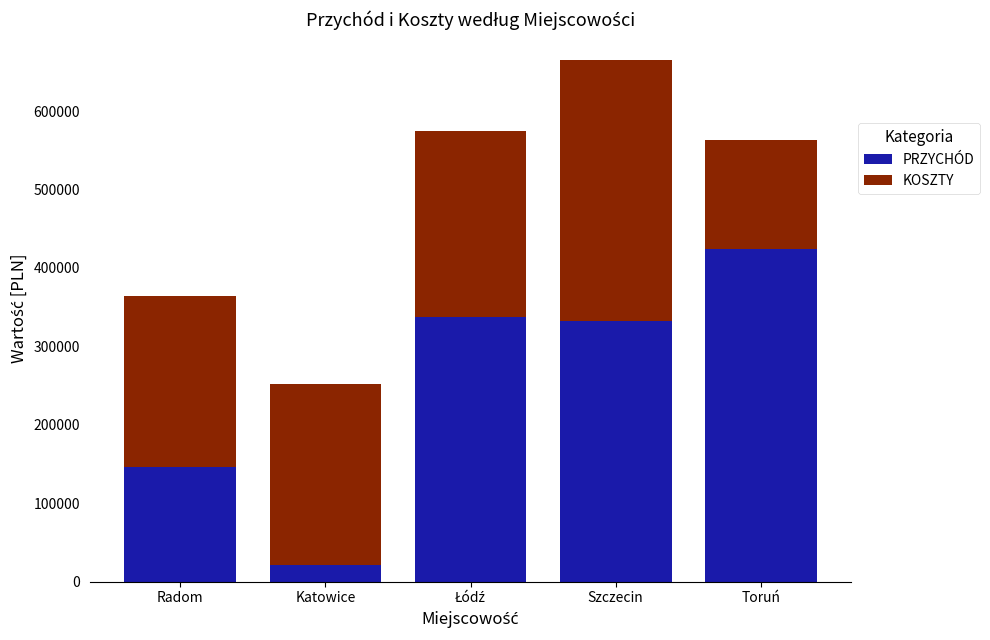

Does the chart contain any negative values?

No